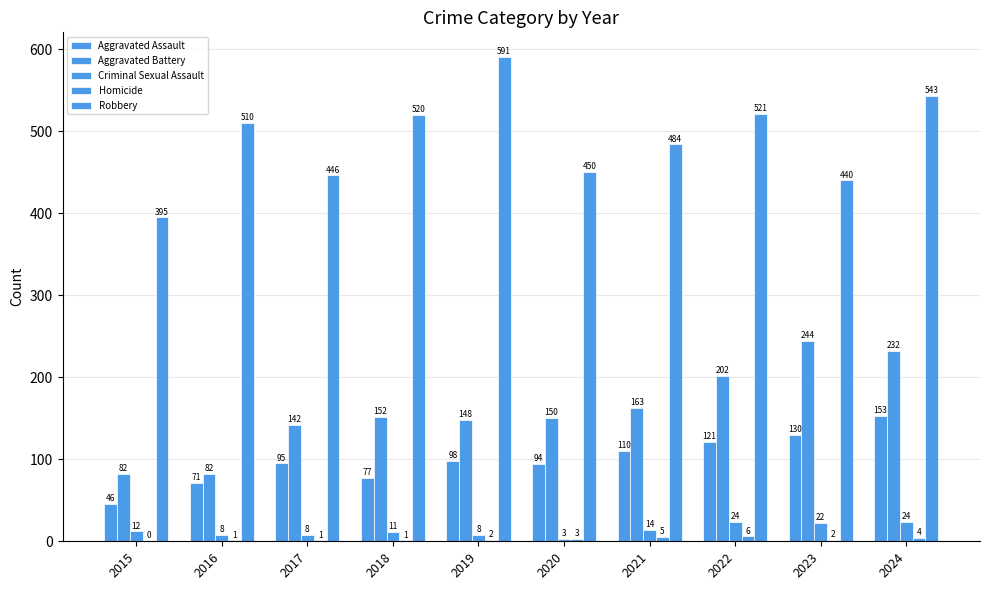

How many distinct data groups are displayed?

5